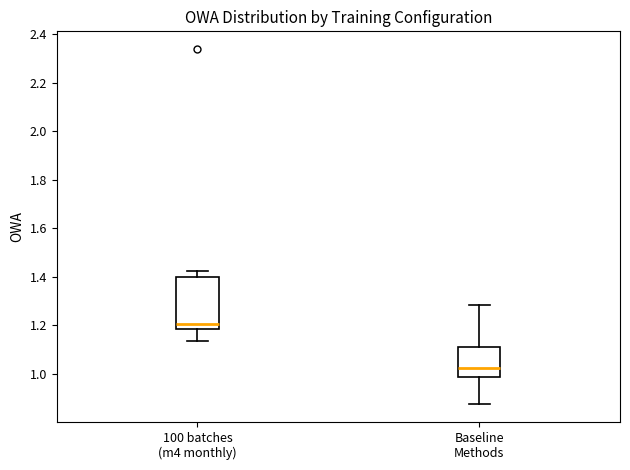

Reading left to right, transcribe this box plot: for each box, give where its median line is, the range the box spans, and where its two whiskers end, as read against the y-axis. The values are not printed on the chart, so give them approximately, as read against the axis.

100 batches (m4 monthly): median 1.20, box 1.18 to 1.40, whiskers 1.14 to 1.42
Baseline Methods: median 1.02, box 0.98 to 1.12, whiskers 0.88 to 1.28